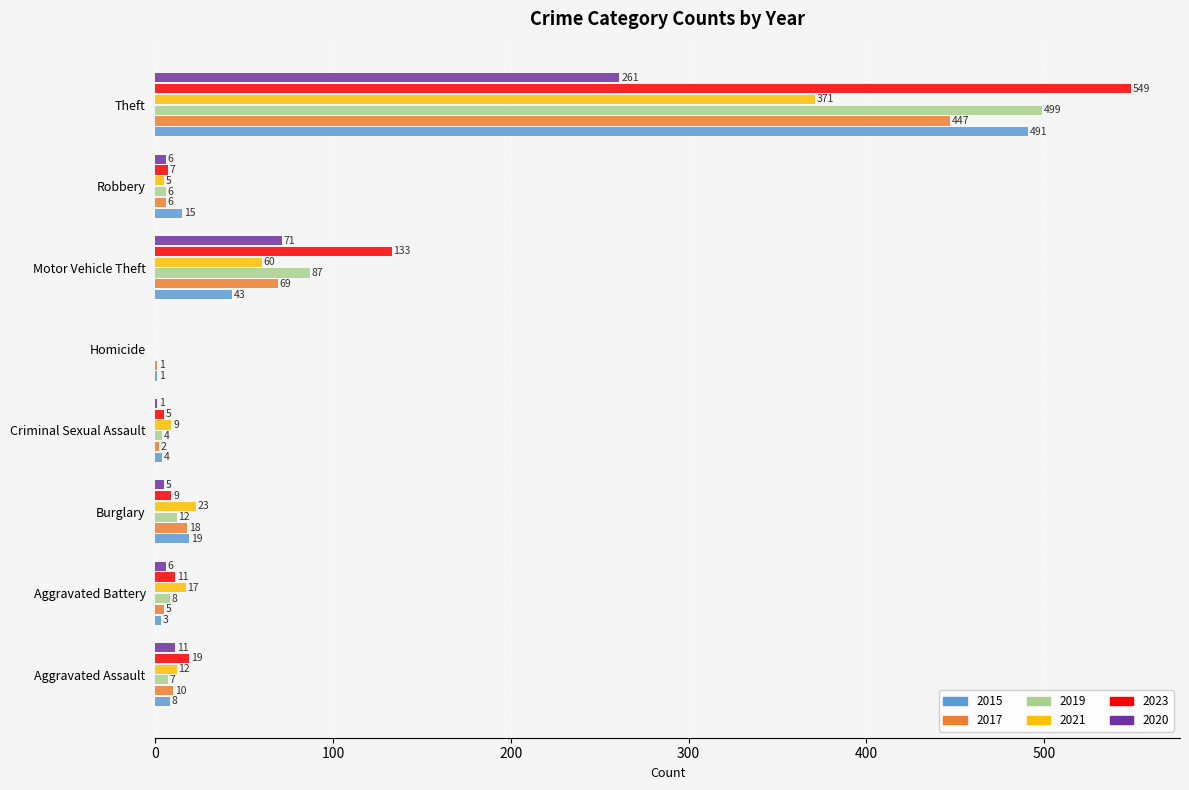

Which label corresponds to the largest value in the chart?

Theft